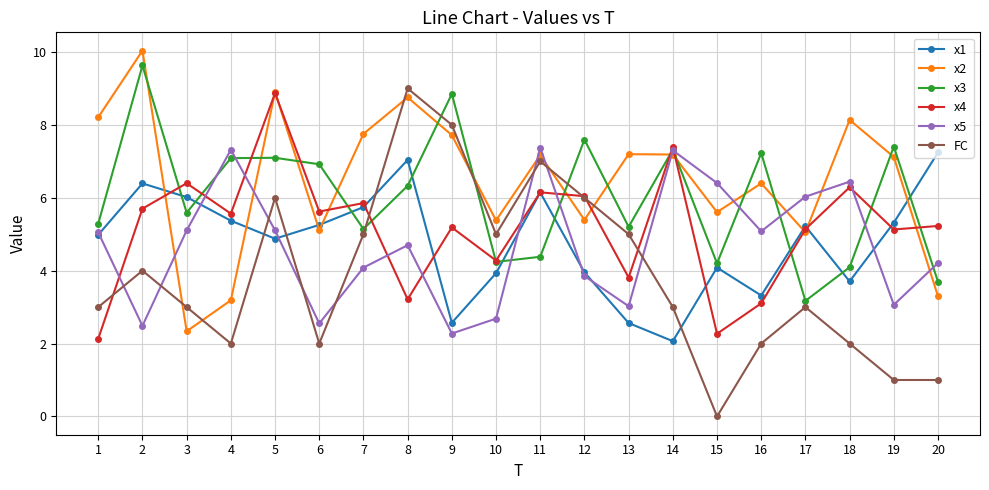

Which category has the highest value in the x2 series?

2